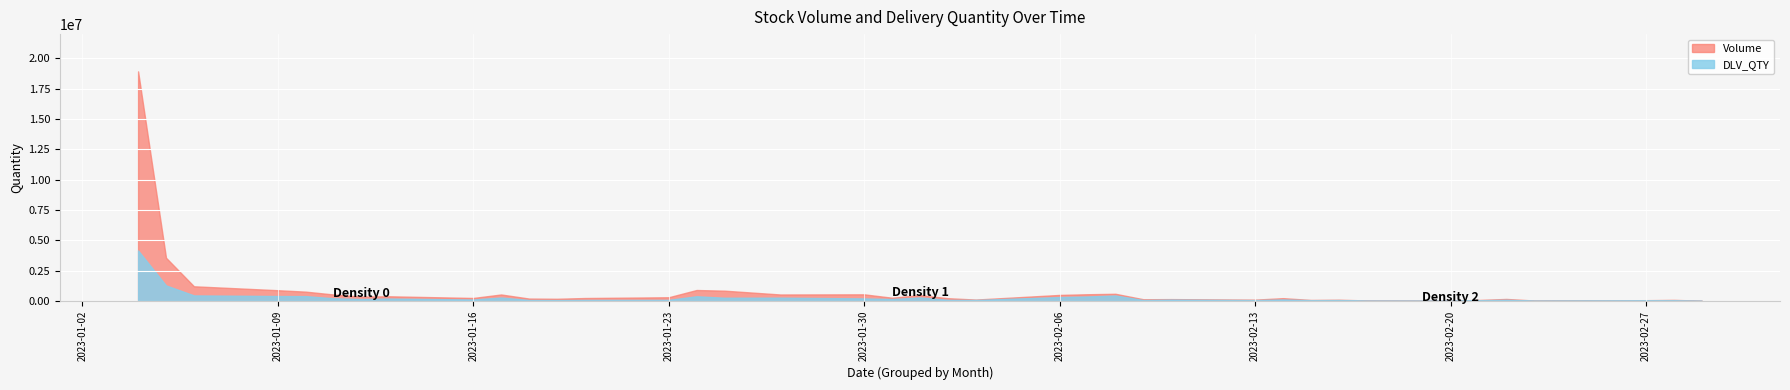

True or false: Volume has more than 1 interior local peaks.

True